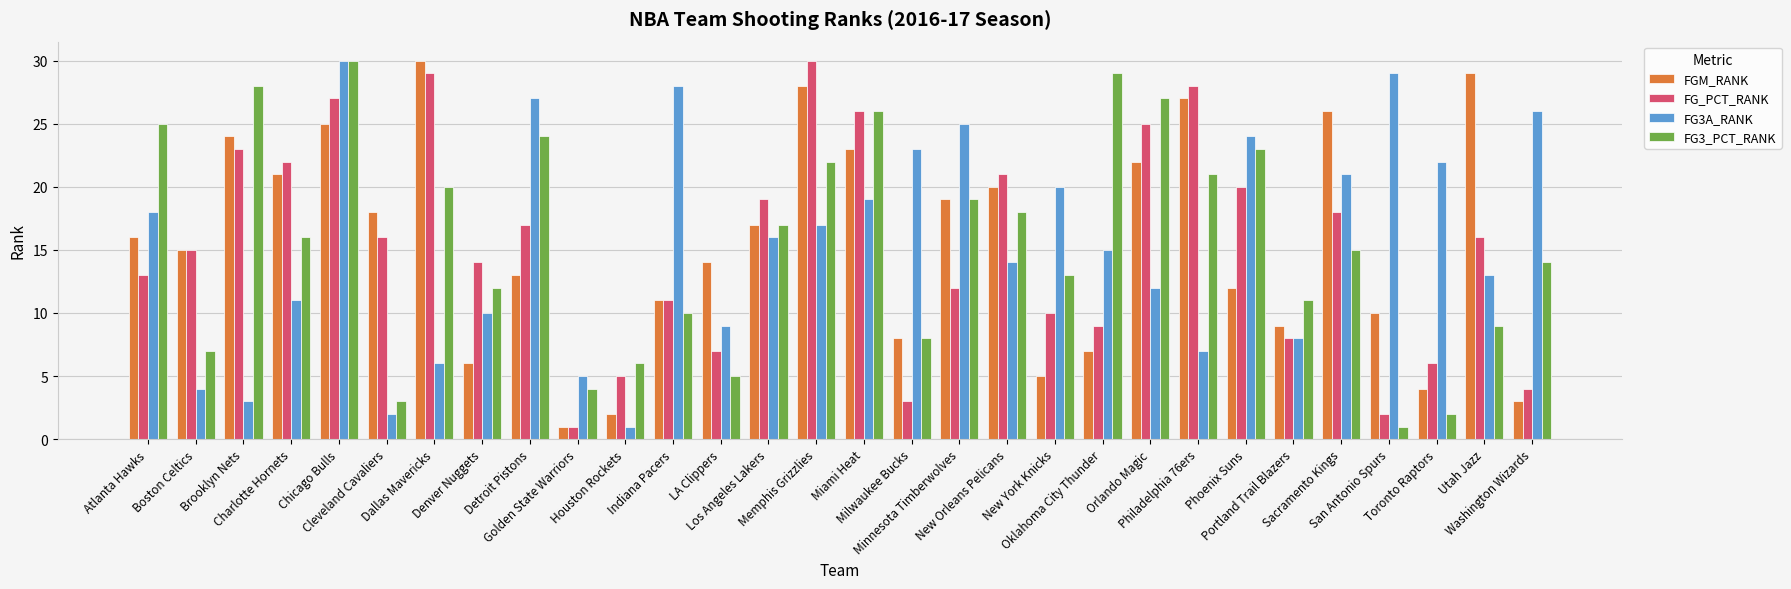

What is the difference between the maximum and second lowest values in the FGM_RANK series?

28